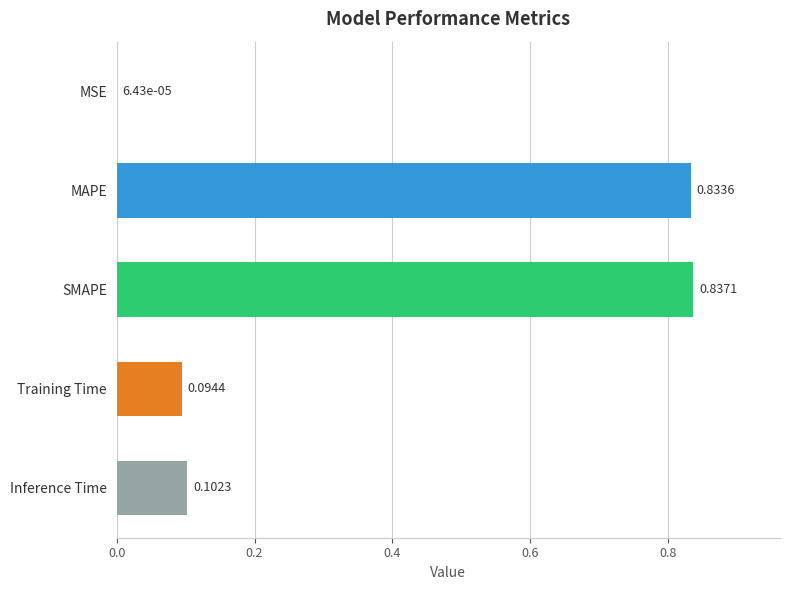

What is the sum of all values?

1.9